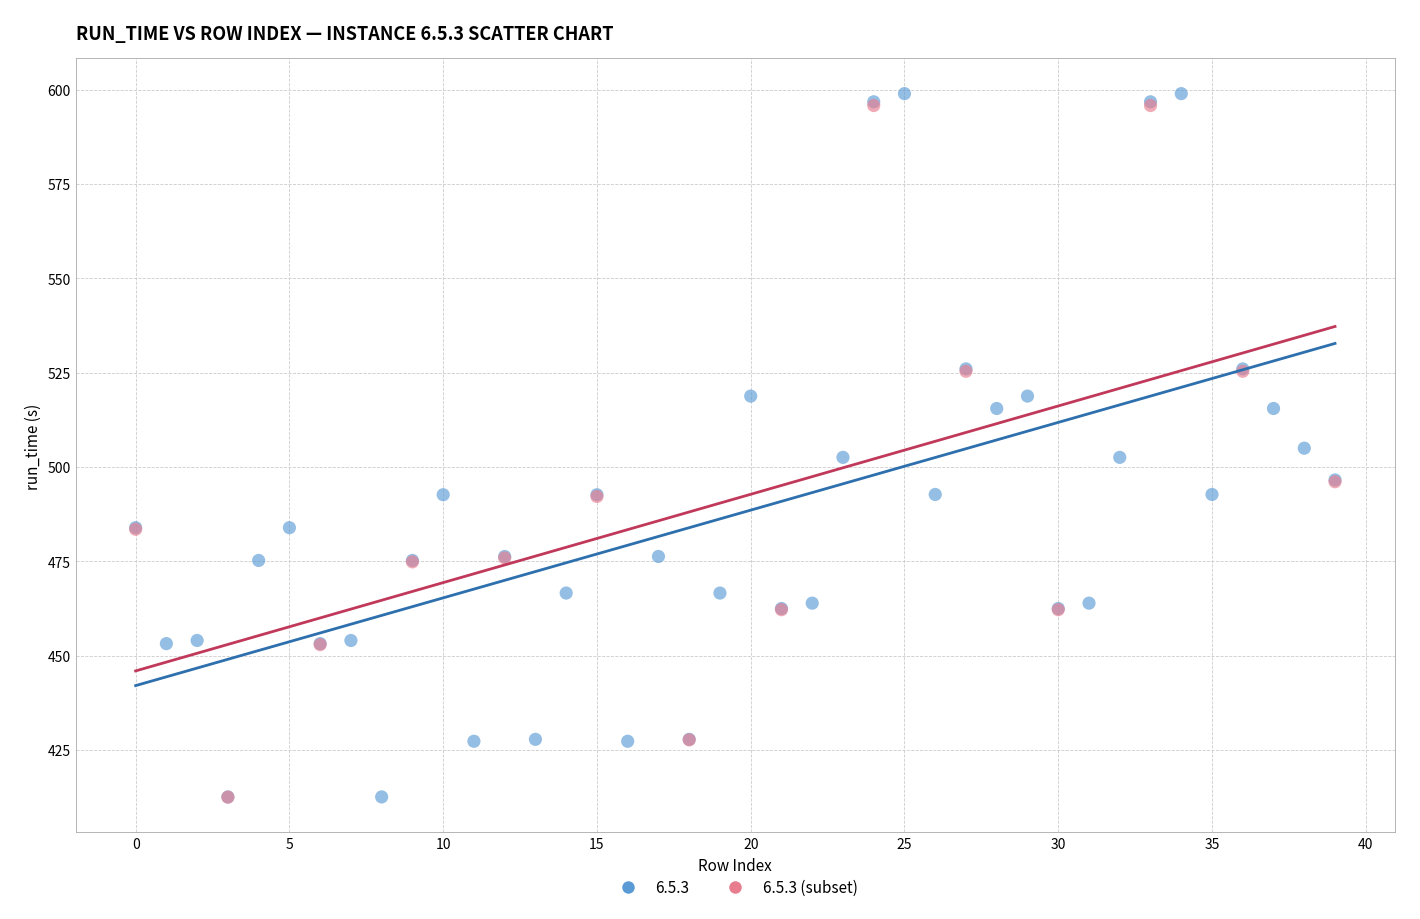

Which series has the widest spread of Y values?

6.5.3